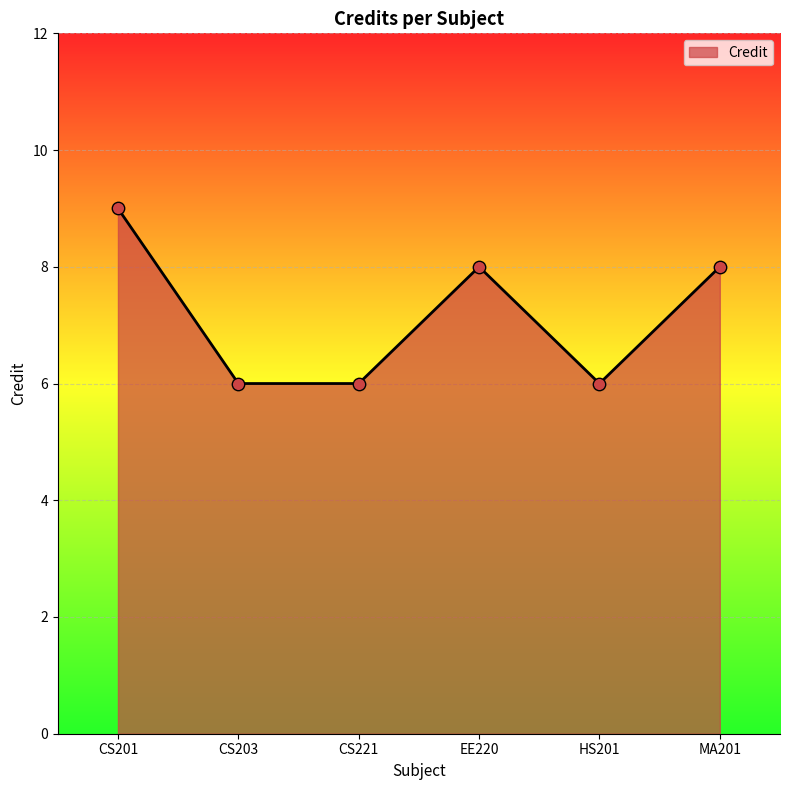

Approximately how many times larger is the value at EE220 compared to CS203?

1.3